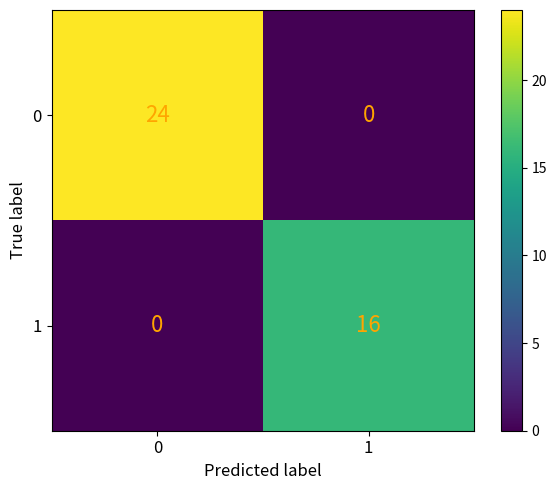

Reading left to right, extract all data points from this chart.

0: 0=24	1=0
1: 0=0	1=16